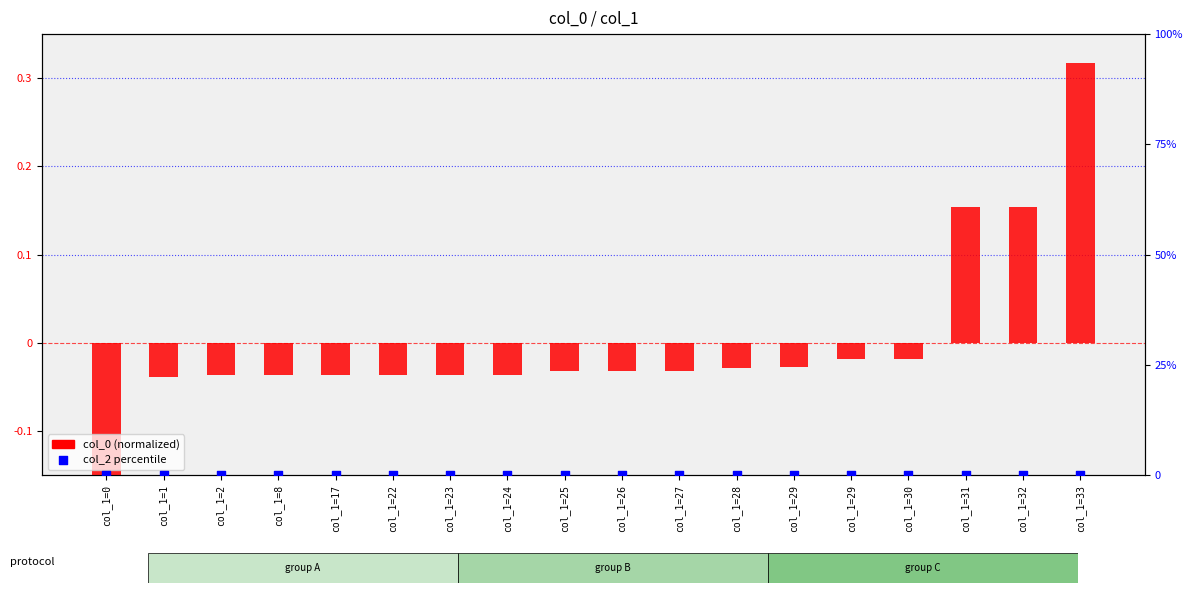

Which series reaches the minimum Y coordinate?

col_0 (normalized)